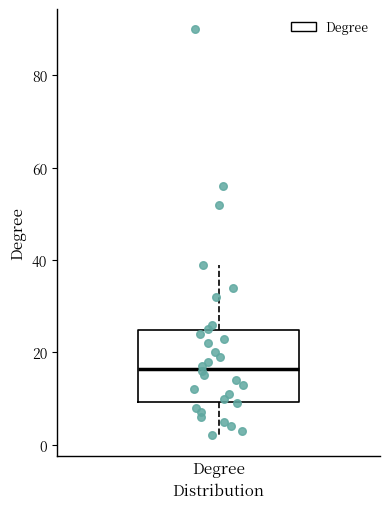

Read this box plot against the y-axis: the position of the median line, the range covered by the box, and the ends of both whiskers. The values are not printed on the chart, so give them approximately, as read against the axis.

median 16, box 10 to 24, whiskers 2 to 40